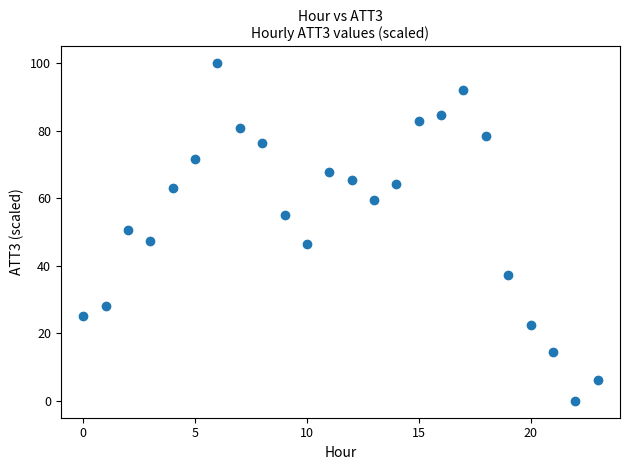

What is the range of Y values (max minus min)?

100.0